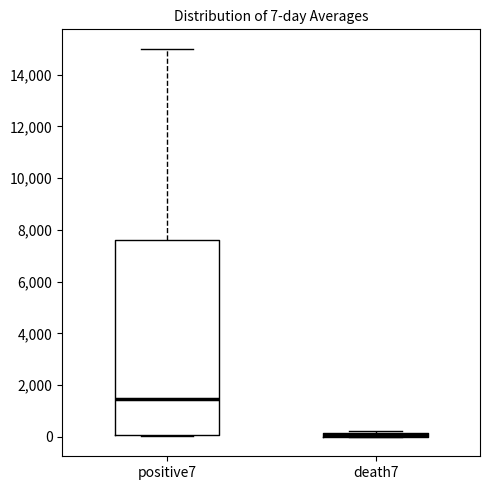

Which box is the tallest, from its lower edge to its upper edge?

positive7